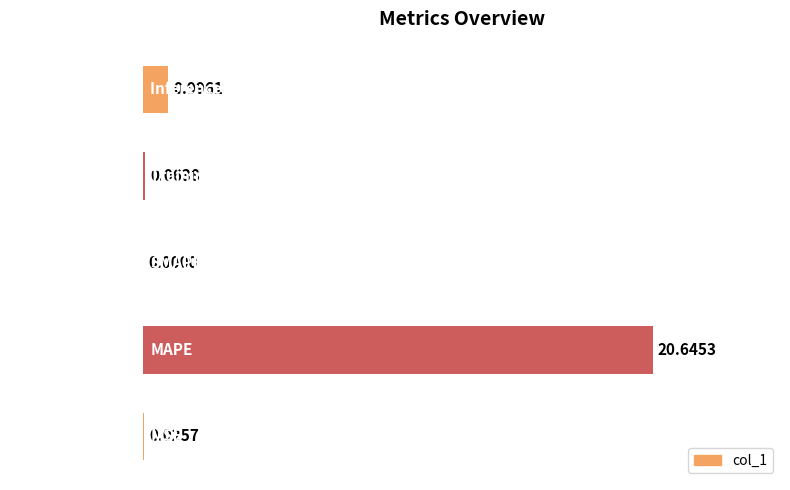

Which category has the highest value across all series?

MAPE